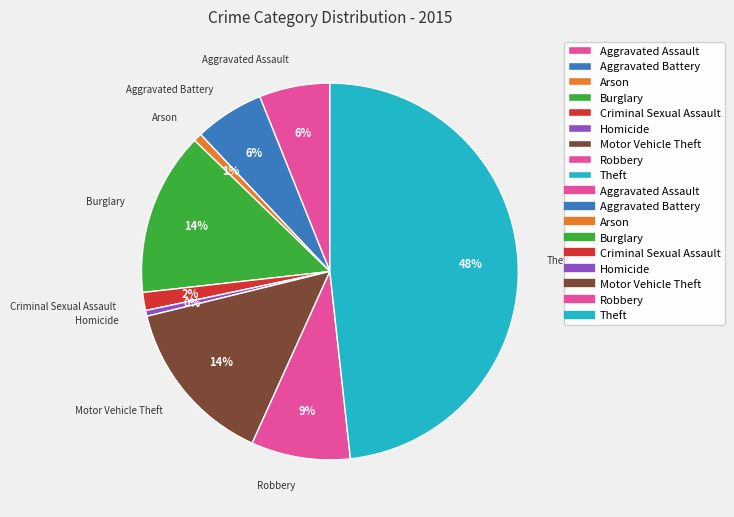

Is Aggravated Assault the majority of the pie?

No